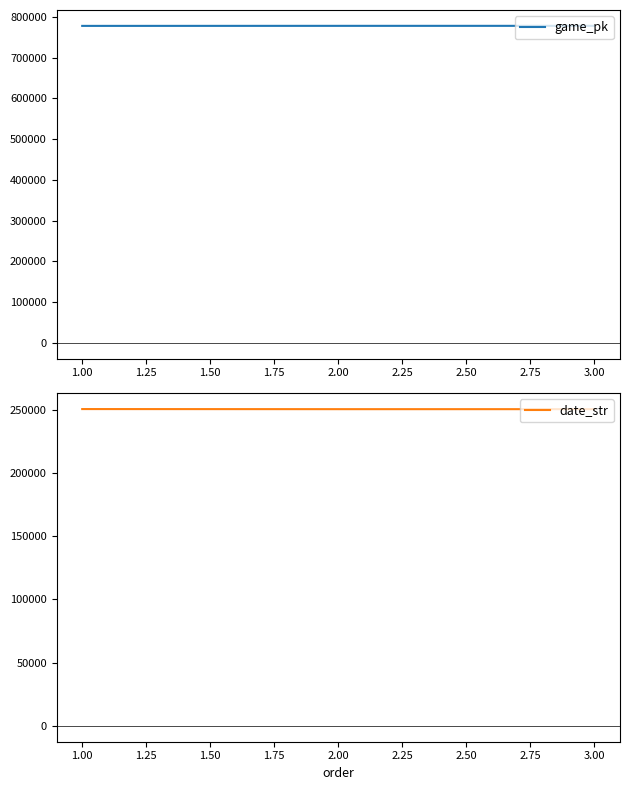

Is it true that date_str equals 62735 at 1.00?

False